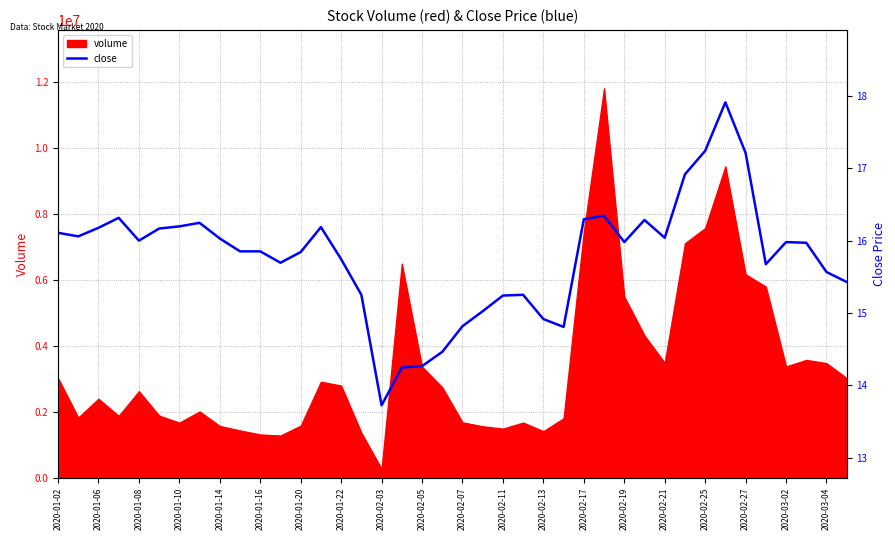

The value of volume at 2020-01-20 is 1581293. True or false?

True